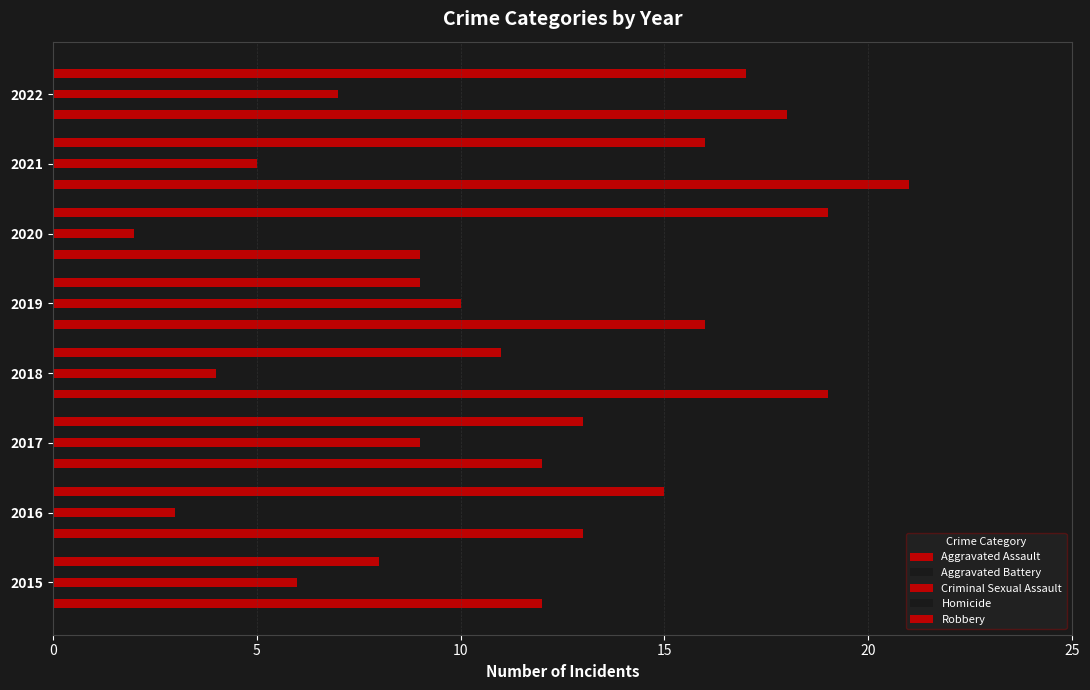

How many series are shown in this chart?

5